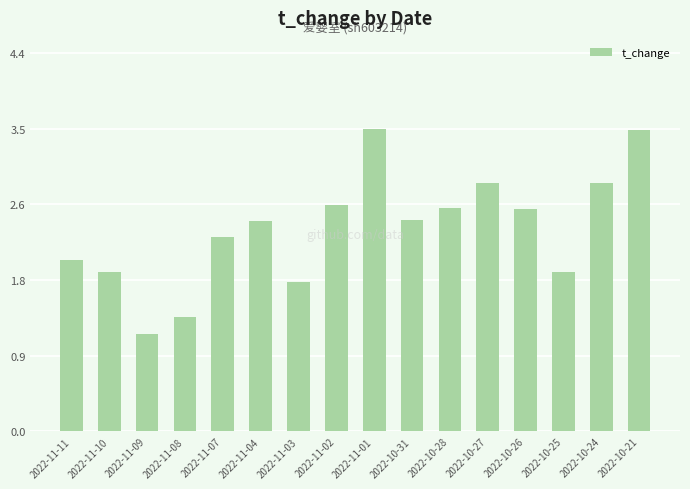

What position from the right is 2022-11-10?

15